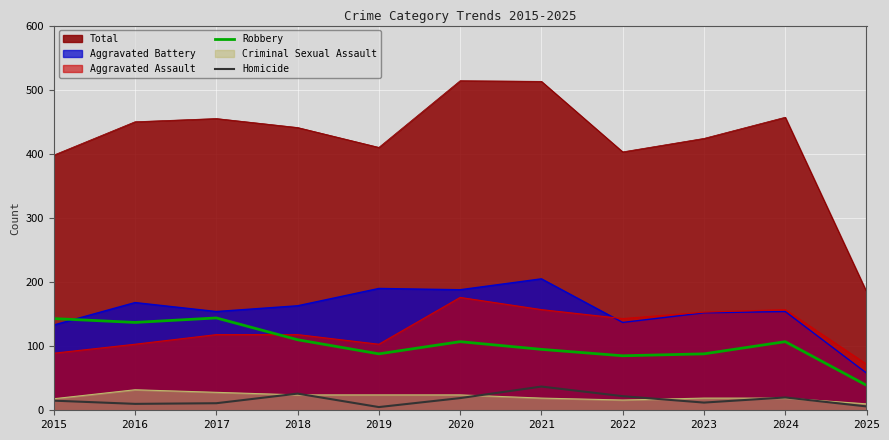

Is the value of Robbery at 2020 greater than the value of Homicide at 2023?

Yes